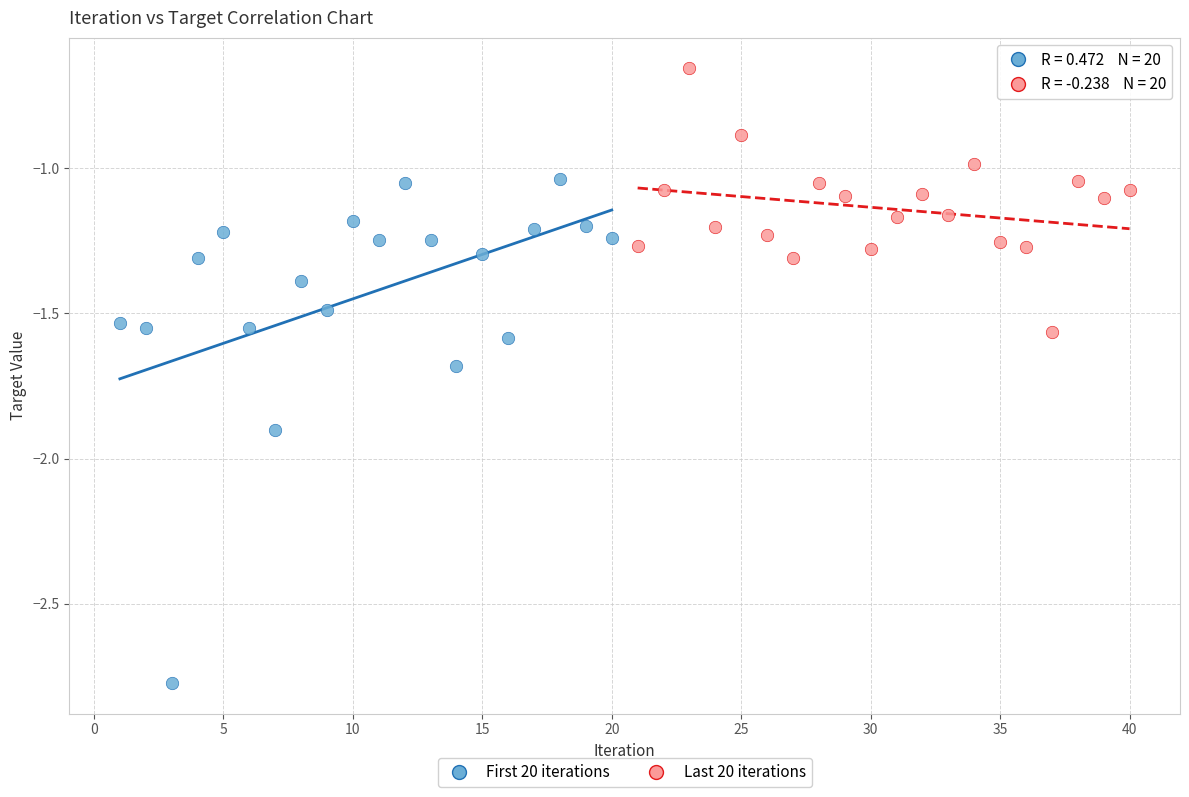

Which series reaches the maximum Y coordinate?

Last 20 iterations